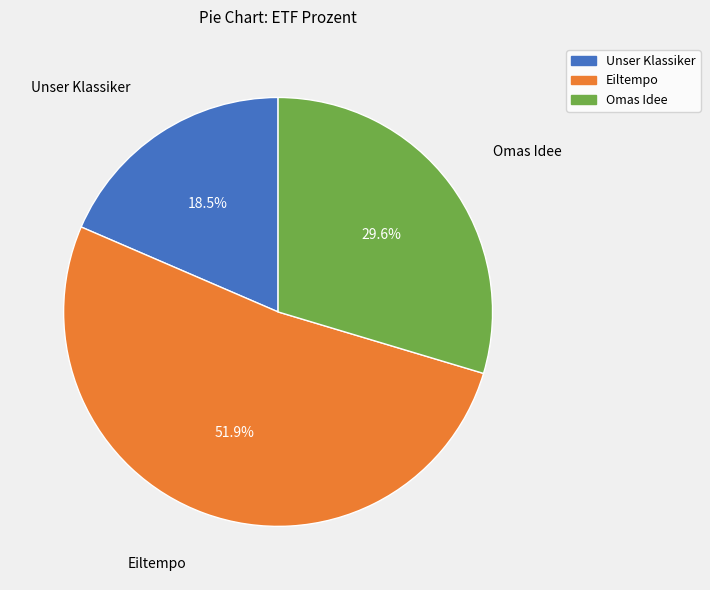

To the nearest percent, what is the difference between the Unser Klassiker and Omas Idee slice percentages?

11%